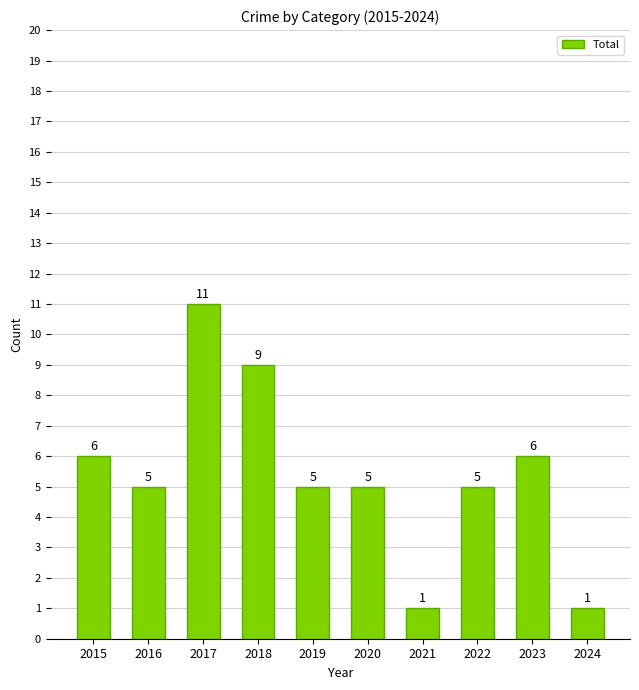

What is the change in value from 2020 to 2021?

-4